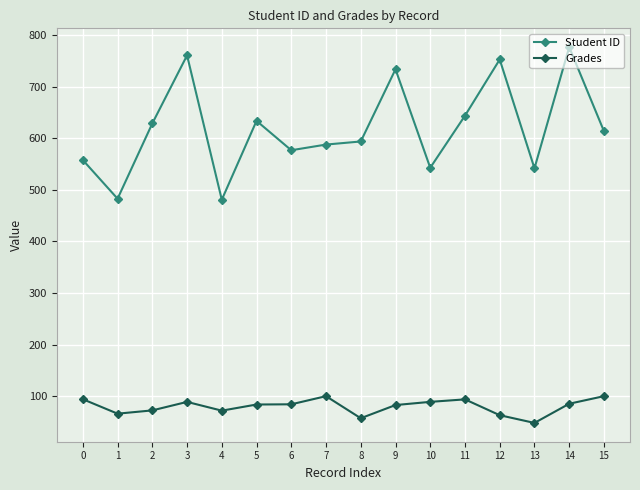

At which category does Grades reach its first local peak?

3